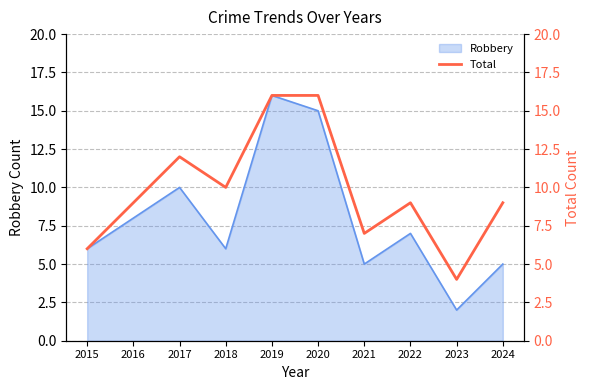

The value of Robbery at 2019 is 16. True or false?

True